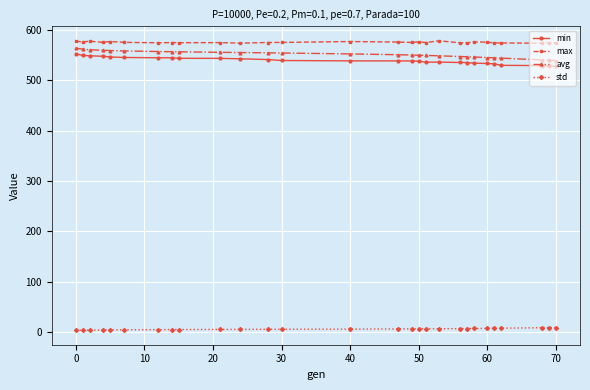

In max, how many points are lower than both neighbors (excluding endpoints)?

9